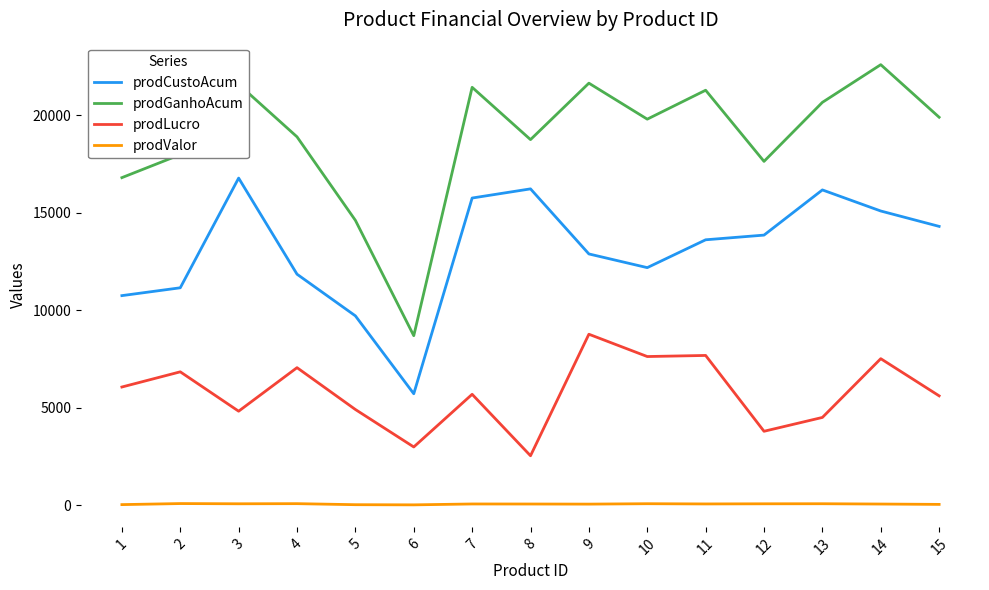

What is the sum of the prodLucro values at 13 and 5?

9390.4